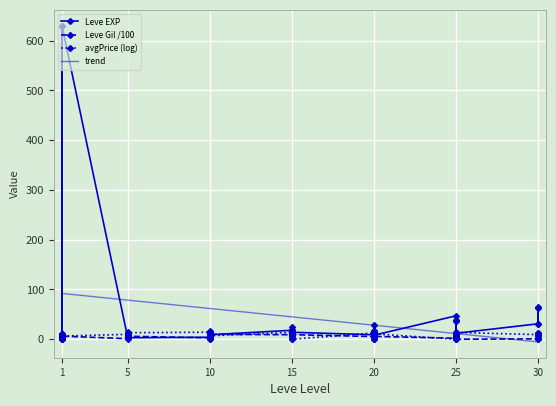

What is the sum of the Leve EXP values at 25 and 5?

38.0